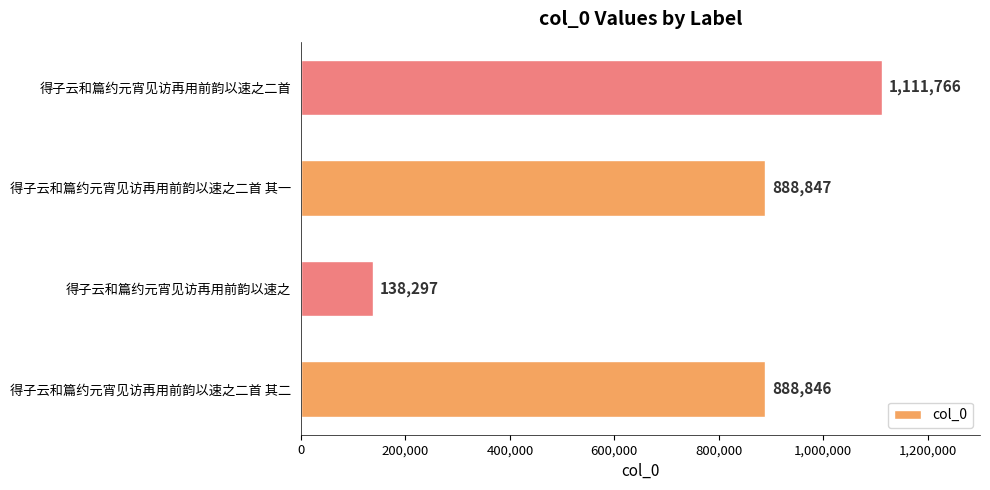

What is the difference between the maximum and second lowest values?

222920